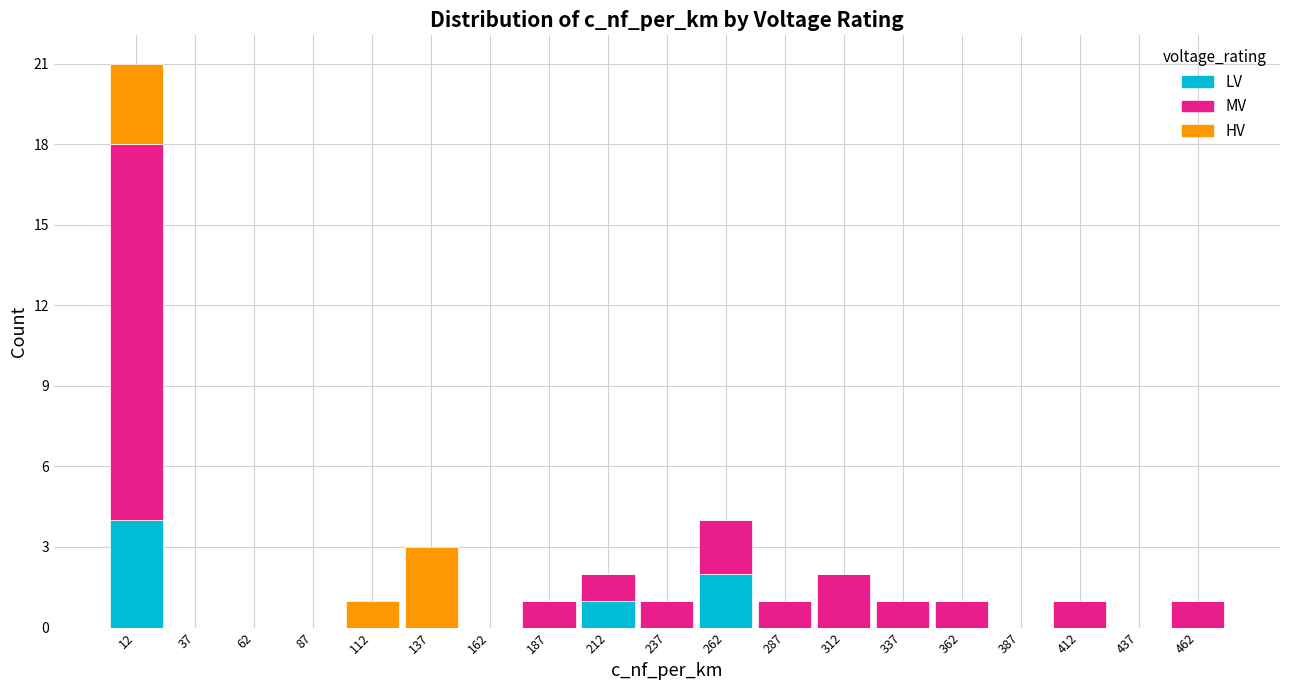

Reading left to right, list every stacked bar in this chart as the range it spans on the x-axis followed by its total height. The values are not printed on the chart, so give them approximately, as read against the axis.

0 to 25: 21
25 to 50: 0
50 to 75: 0
75 to 100: 0
100 to 125: 1
125 to 150: 3
150 to 175: 0
175 to 200: 1
200 to 225: 2
225 to 250: 1
250 to 275: 4
275 to 300: 1
300 to 325: 2
325 to 350: 1
350 to 375: 1
375 to 400: 0
400 to 425: 1
425 to 450: 0
450 to 475: 1